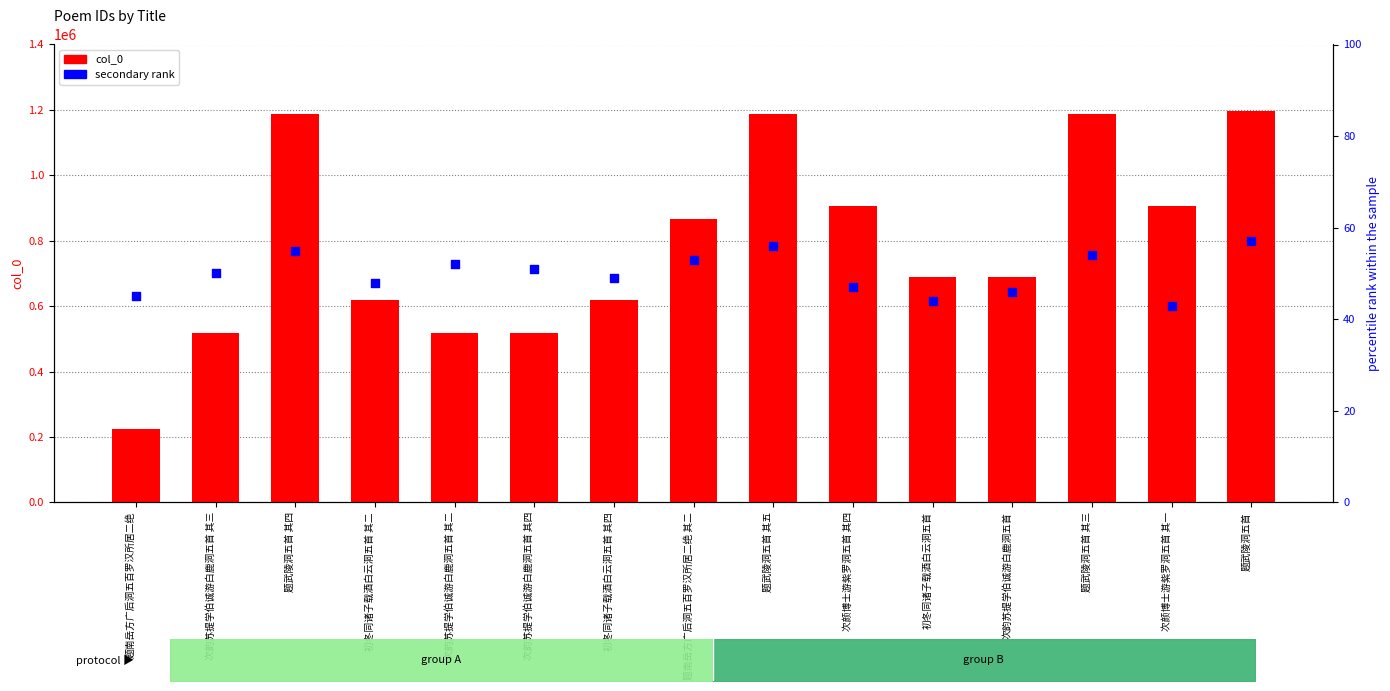

At which category is the sum across all series the highest?

题武陵洞五首